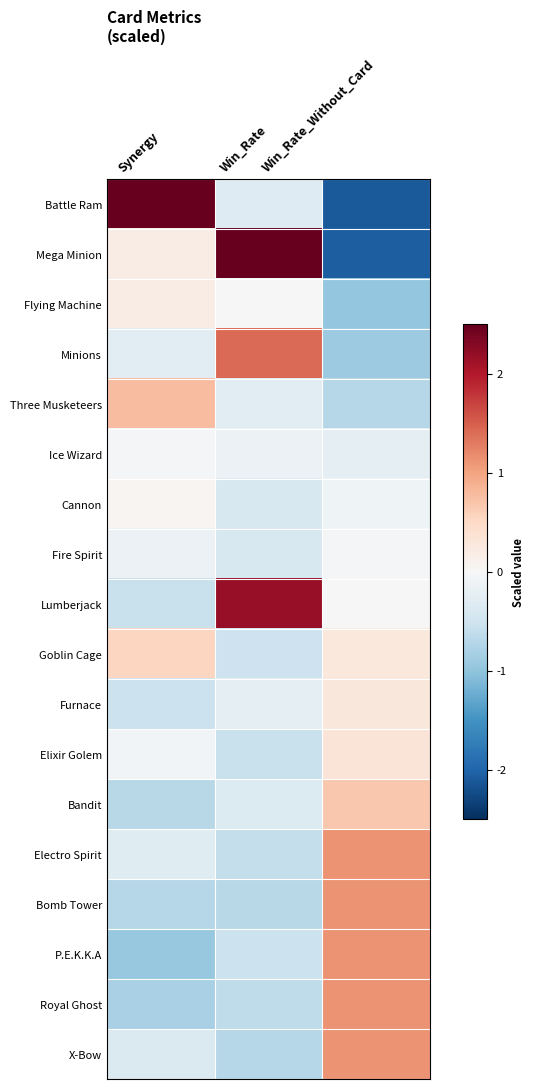

Which has a higher value, Synergy or Win_Rate_Without_Card?

Synergy